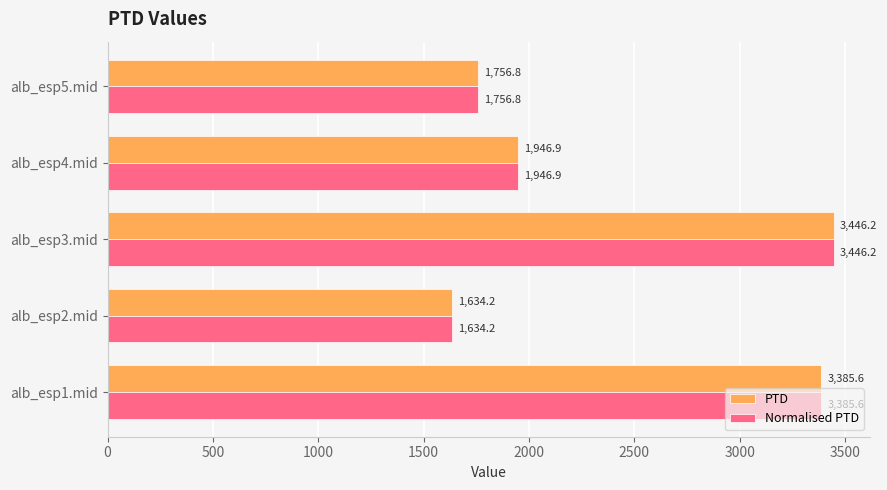

At which category is the sum across all series the highest?

alb_esp3.mid